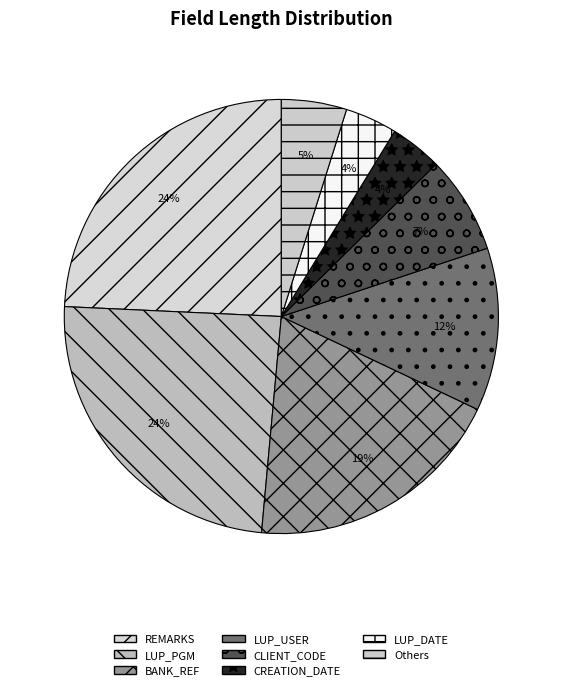

Count the number of slices in the pie.

8